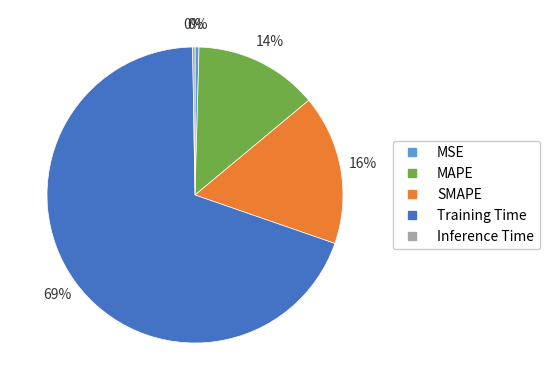

The MAPE slice represents 28% of the pie. True or false?

False